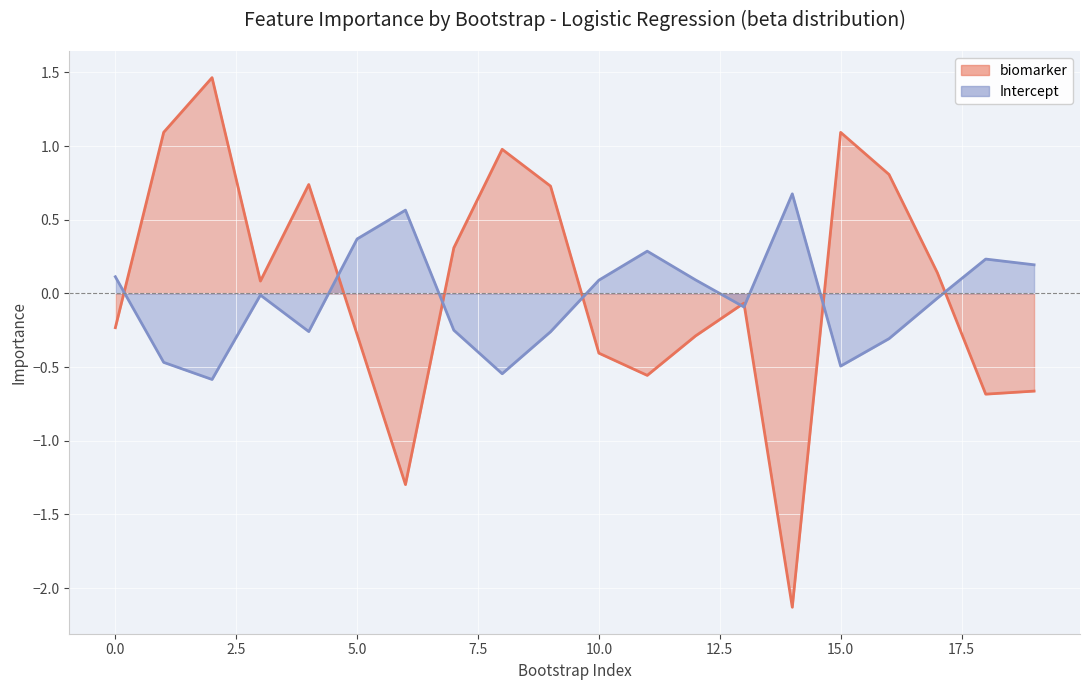

Rank the series by their maximum value, from lowest to highest.

Intercept, biomarker